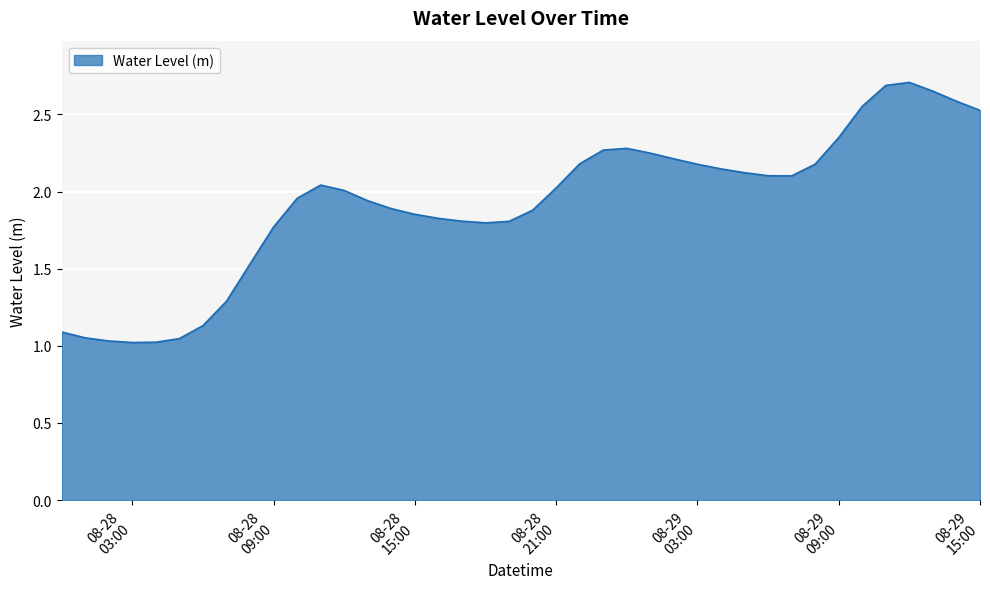

Does the chart have visible grid lines?

Yes